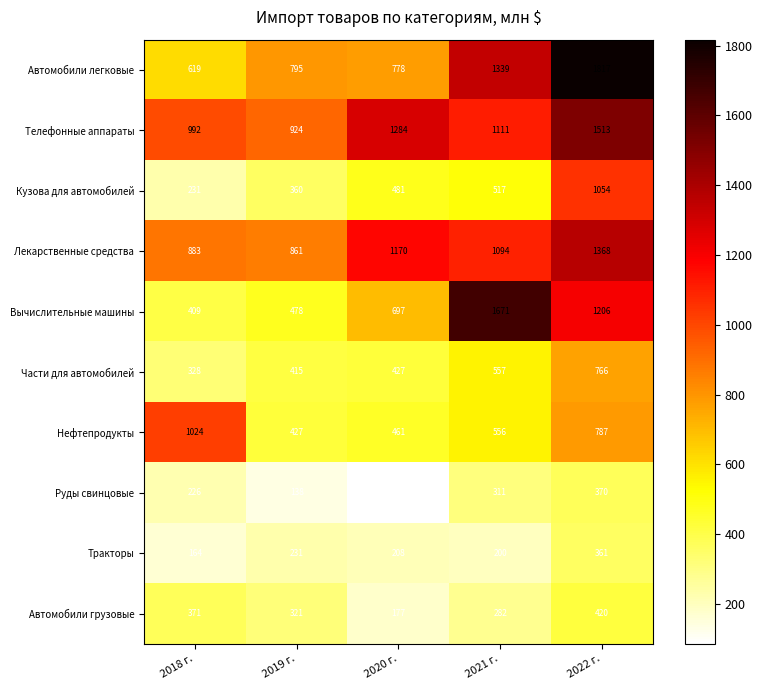

Which series changed the most between 2018 г. and 2021 г.?

Вычислительные машины